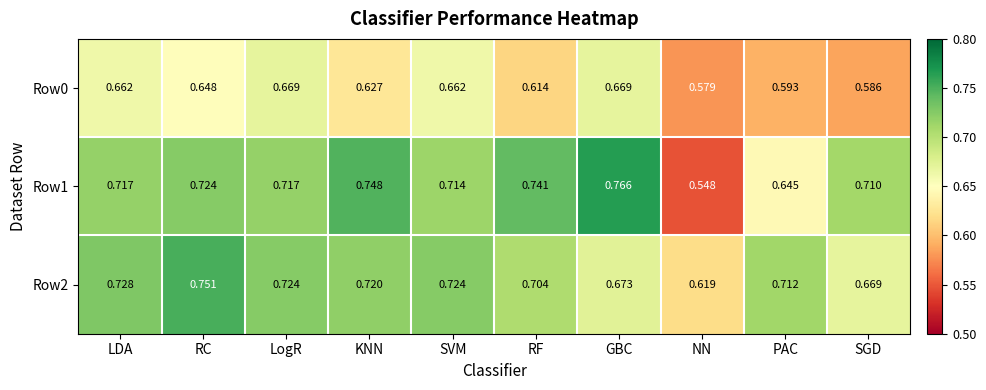

How many series are shown in this chart?

3